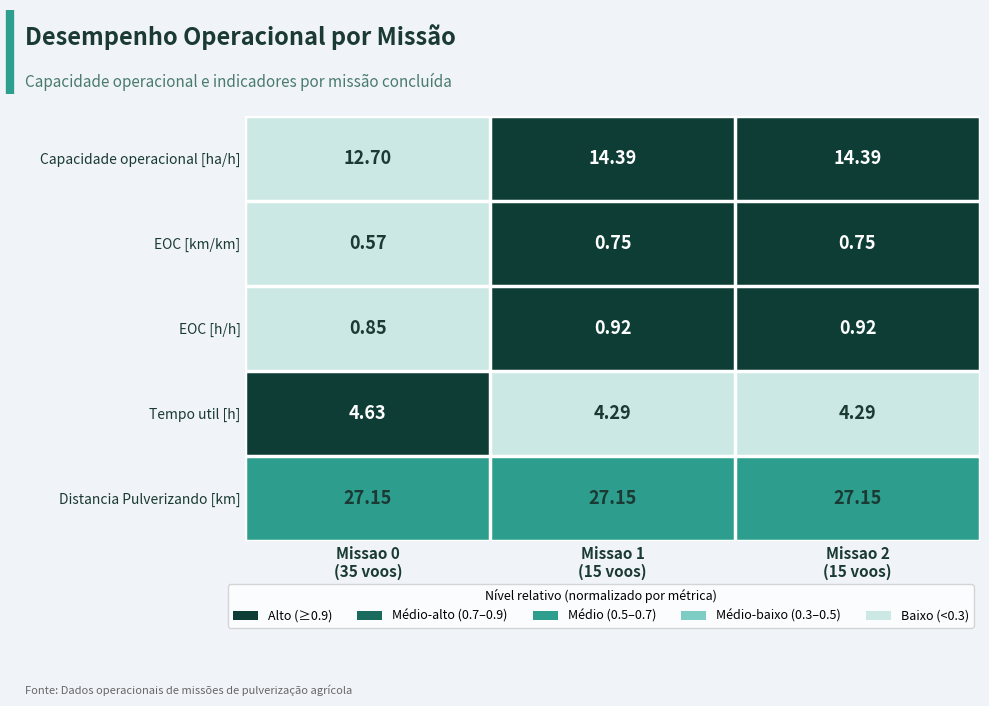

Which series has the largest total across all categories?

Distancia Pulverizando [km]